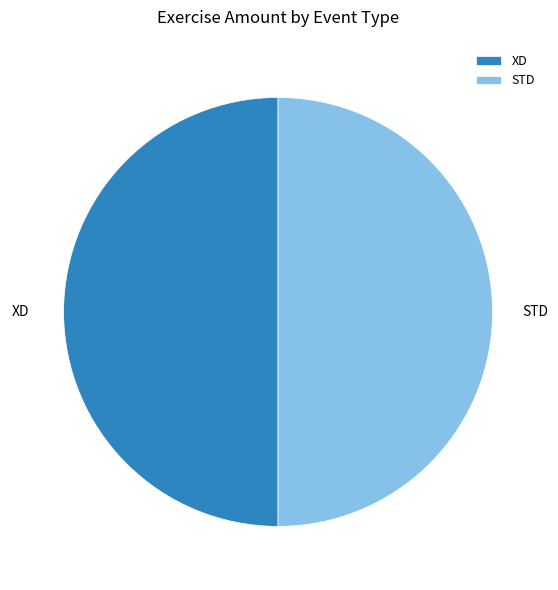

What is the ratio of the value at XD to the value at STD?

1.0